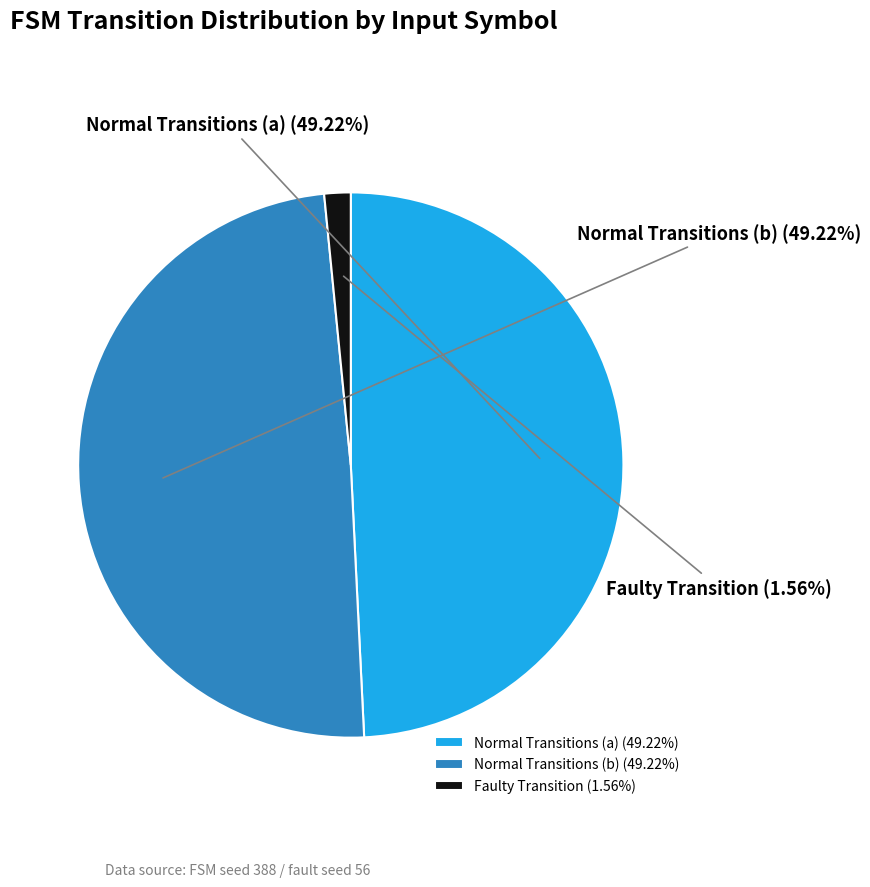

Combined, do Normal Transitions (a) and Normal Transitions (b) account for over 50%?

Yes